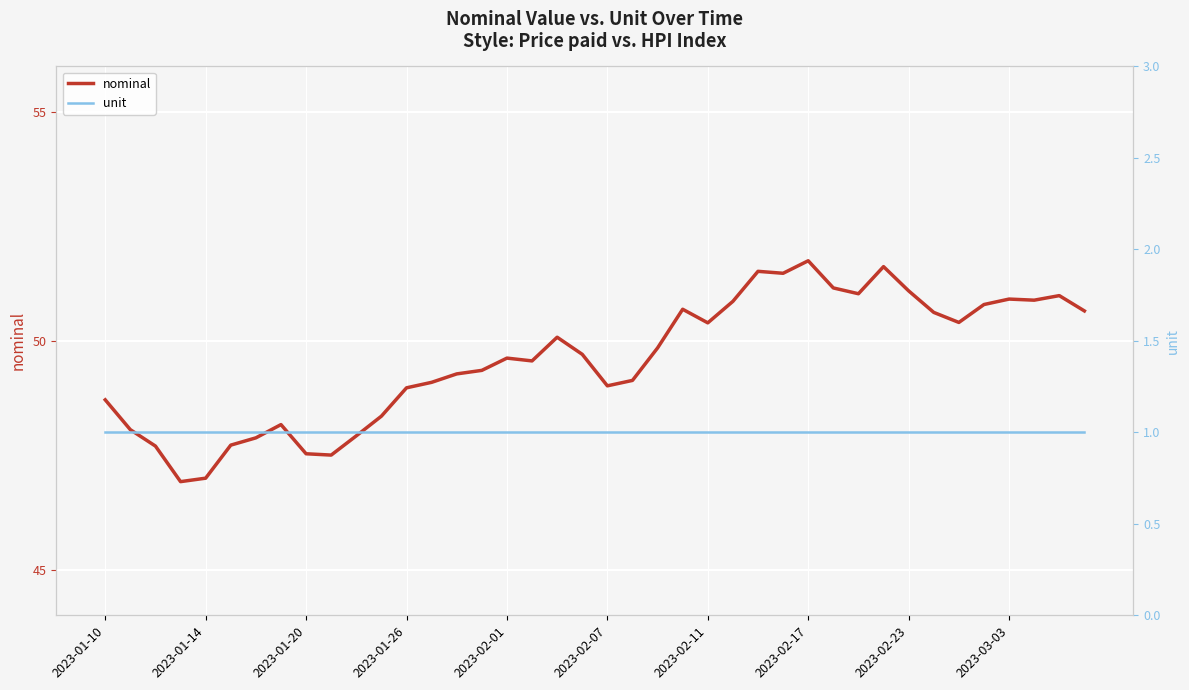

Which category has the highest value in the unit series?

2023-01-10